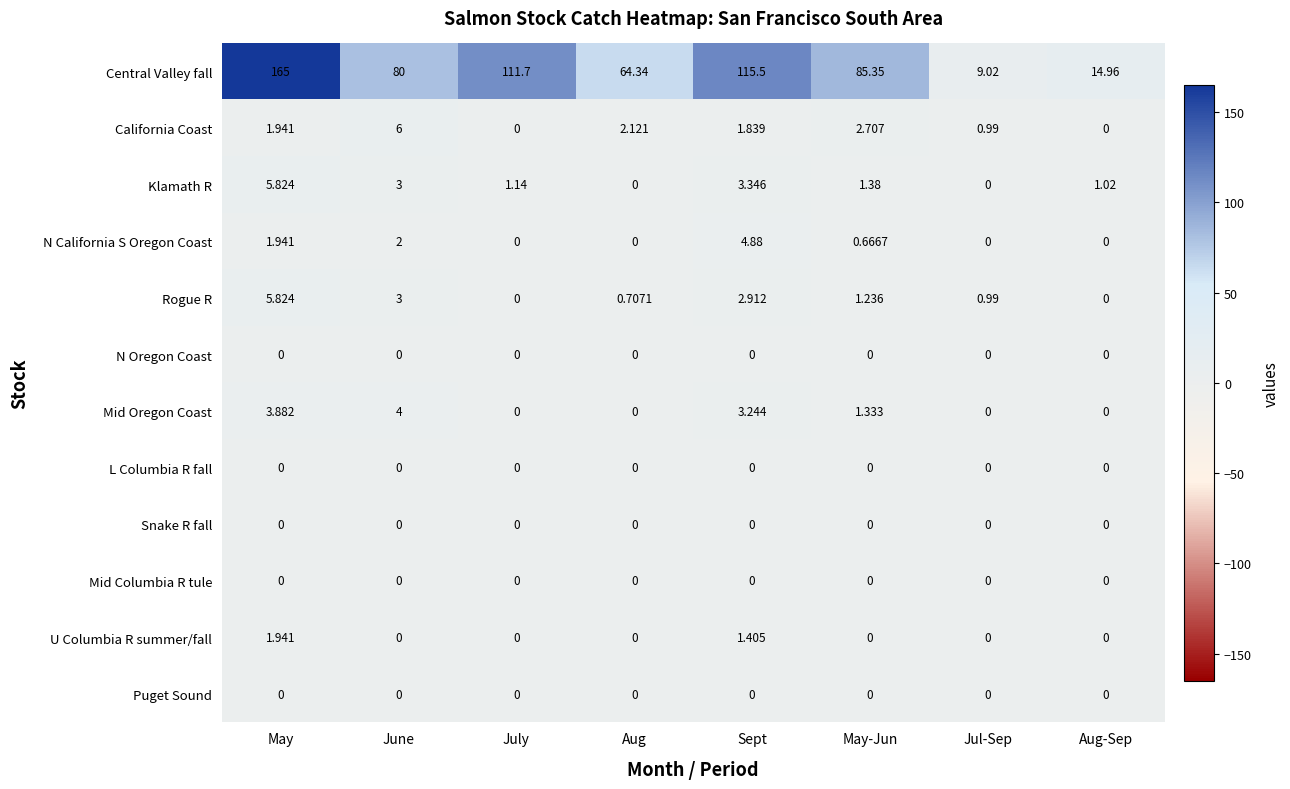

At which label does Rogue R first exceed 1?

May